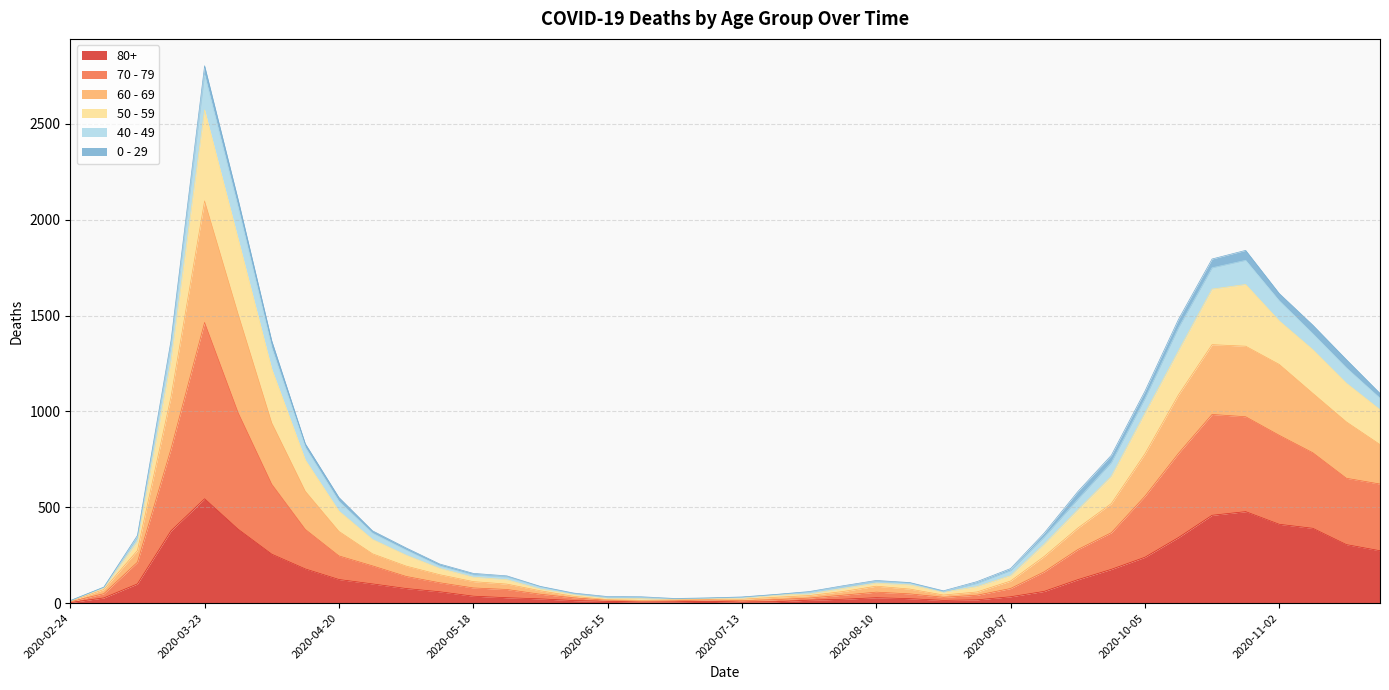

Which category has the highest value in the 80+ series?

2020-03-23